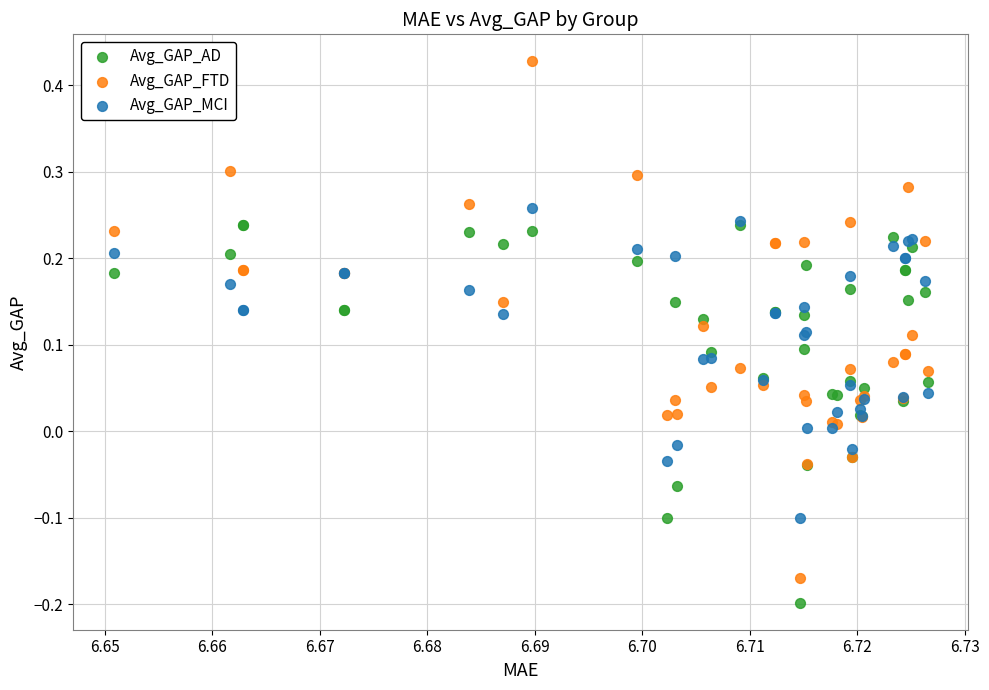

Which series has the widest spread of Y values?

Avg_GAP_FTD